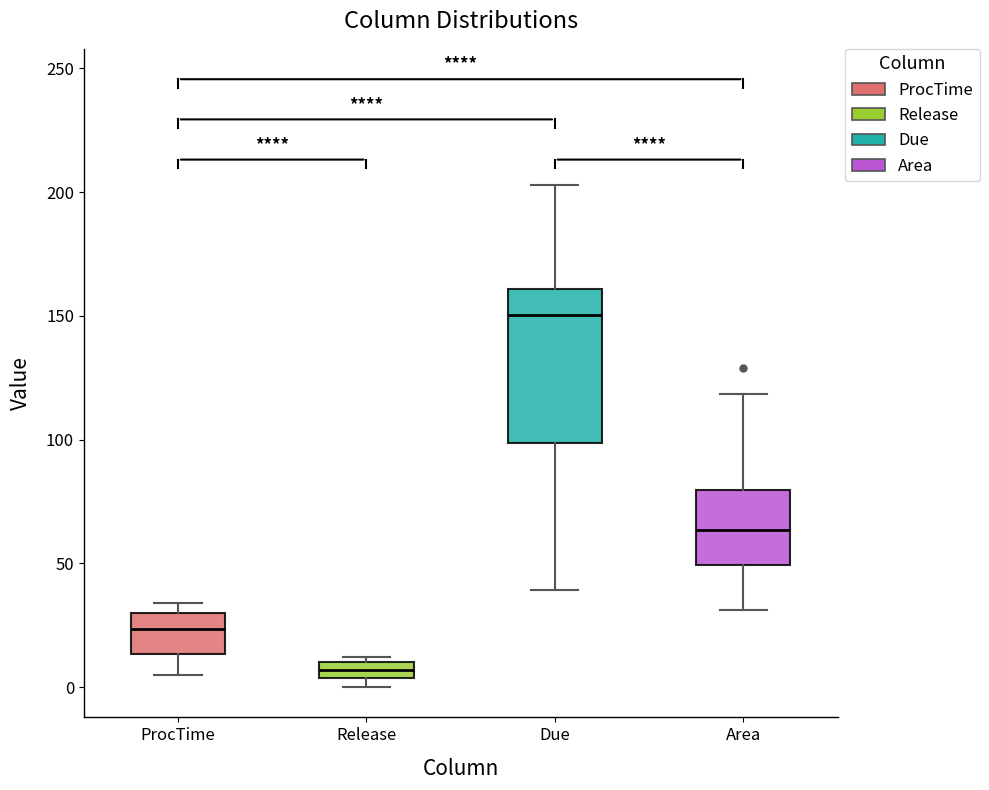

Which box's median line is the highest?

Due